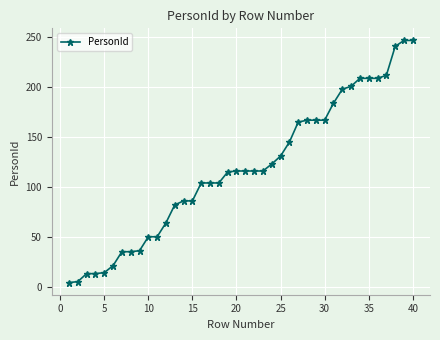

What is the average value?

118